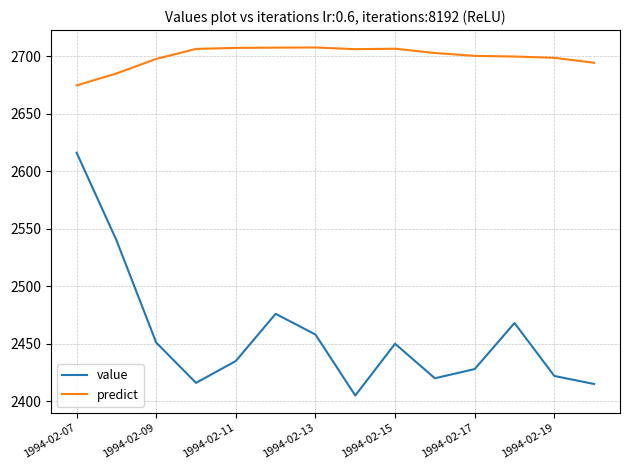

In predict, how many points are higher than both neighbors (excluding endpoints)?

2